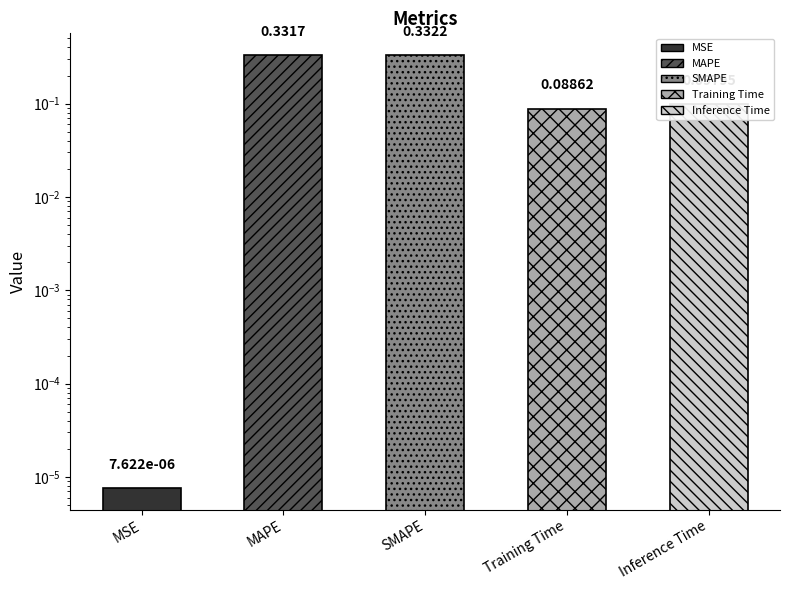

Which has a higher value, Inference Time or MSE?

Inference Time